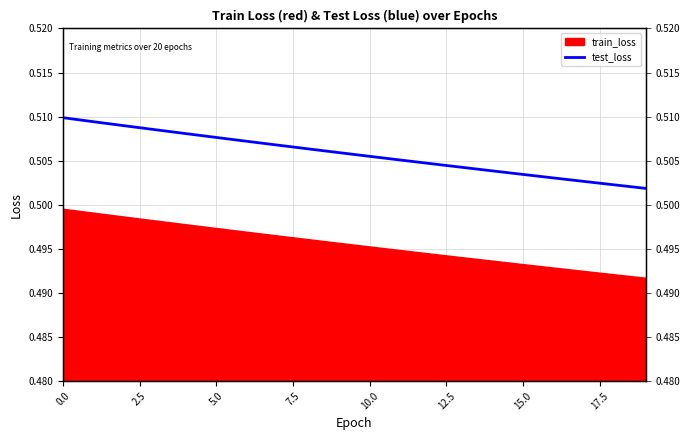

What is the label of the 4th point from the right?

16